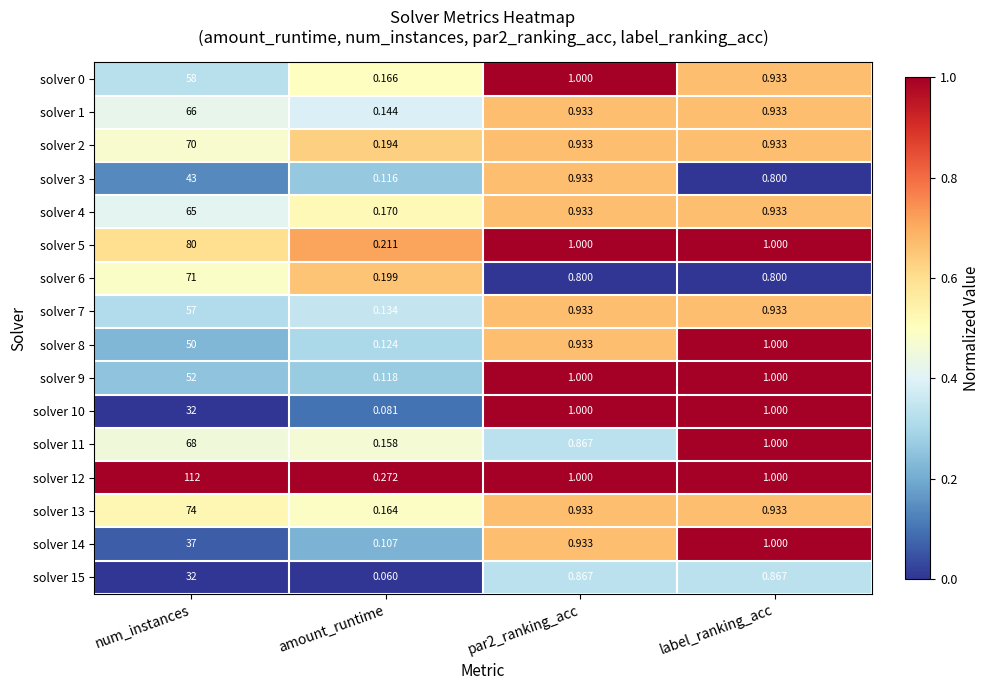

How many series are shown in this chart?

16